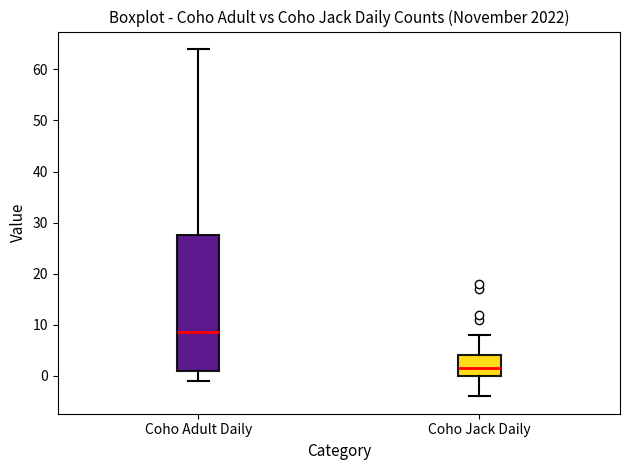

Reading left to right, transcribe this box plot: for each box, give where its median line is, the range the box spans, and where its two whiskers end, as read against the y-axis. The values are not printed on the chart, so give them approximately, as read against the axis.

Coho Adult Daily: median 9, box 1 to 28, whiskers -1 to 64
Coho Jack Daily: median 2, box 0 to 4, whiskers -4 to 8